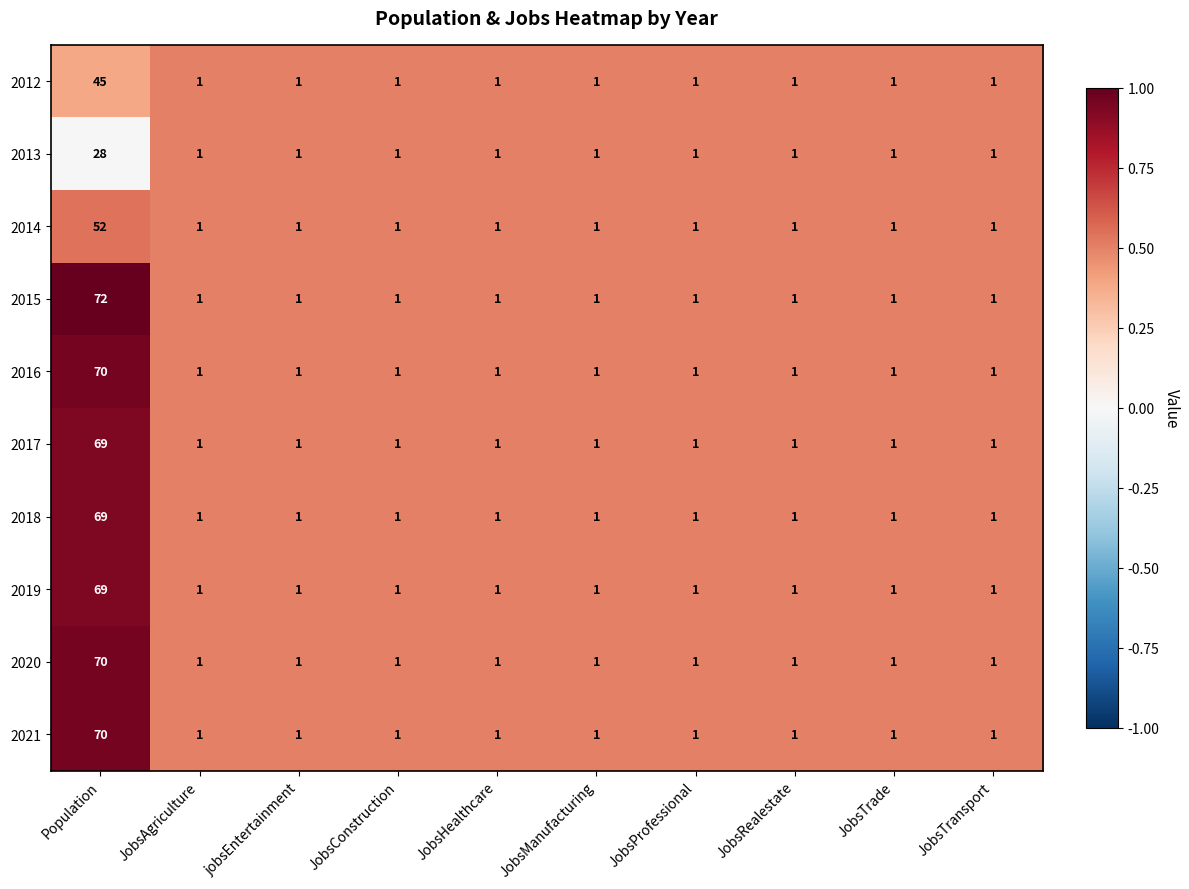

Is it true that 2018 equals 69 at Population?

True